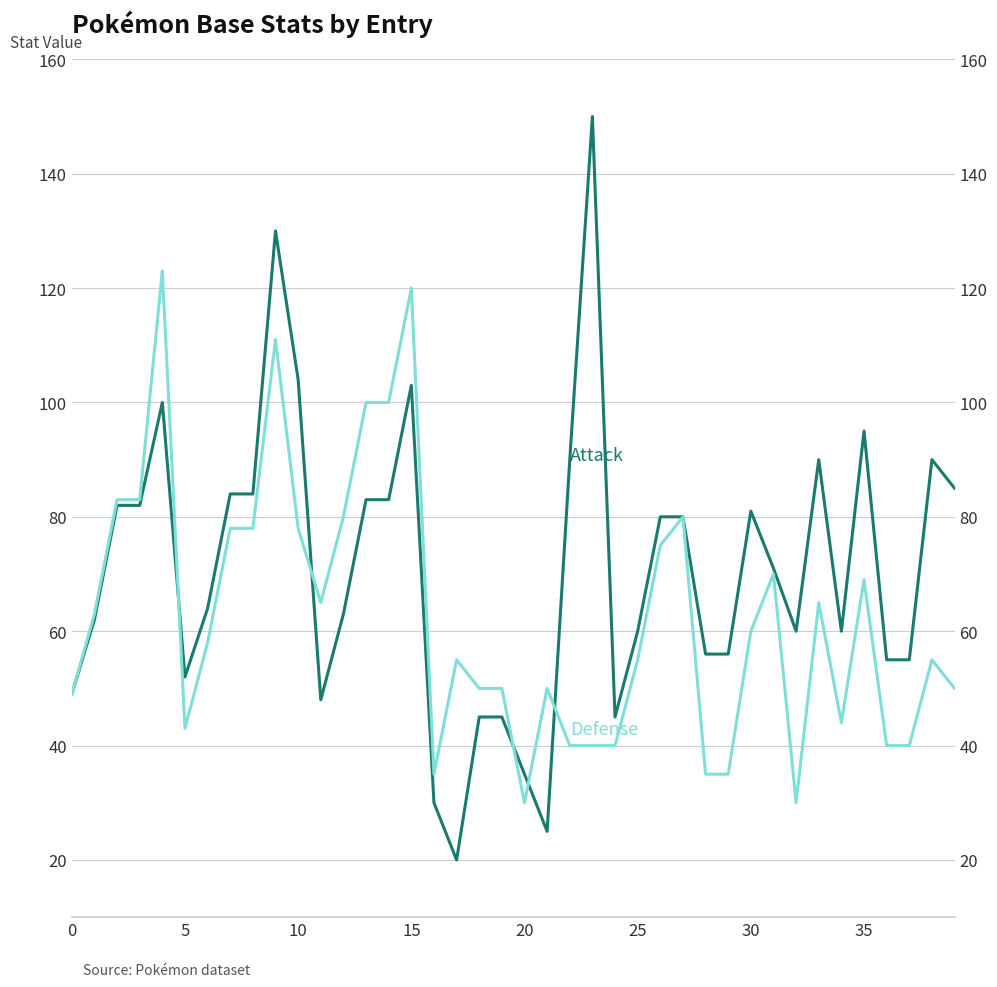

List the series in order of their peak value, lowest first.

Defense, Attack